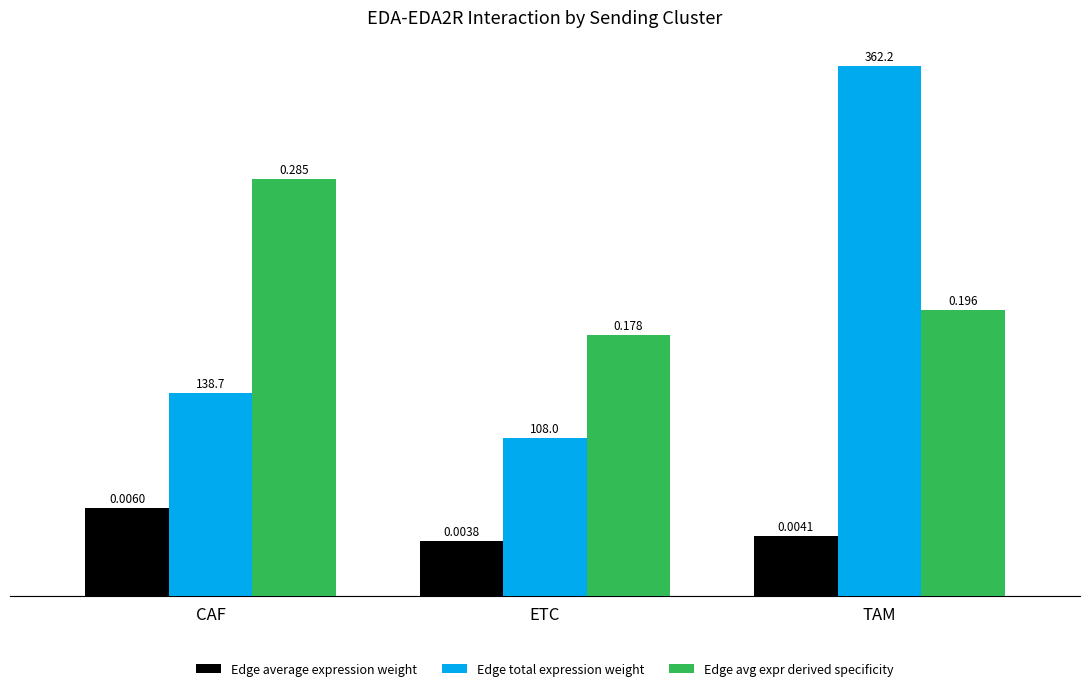

At which label does Edge avg expr derived specificity reach its minimum?

ETC